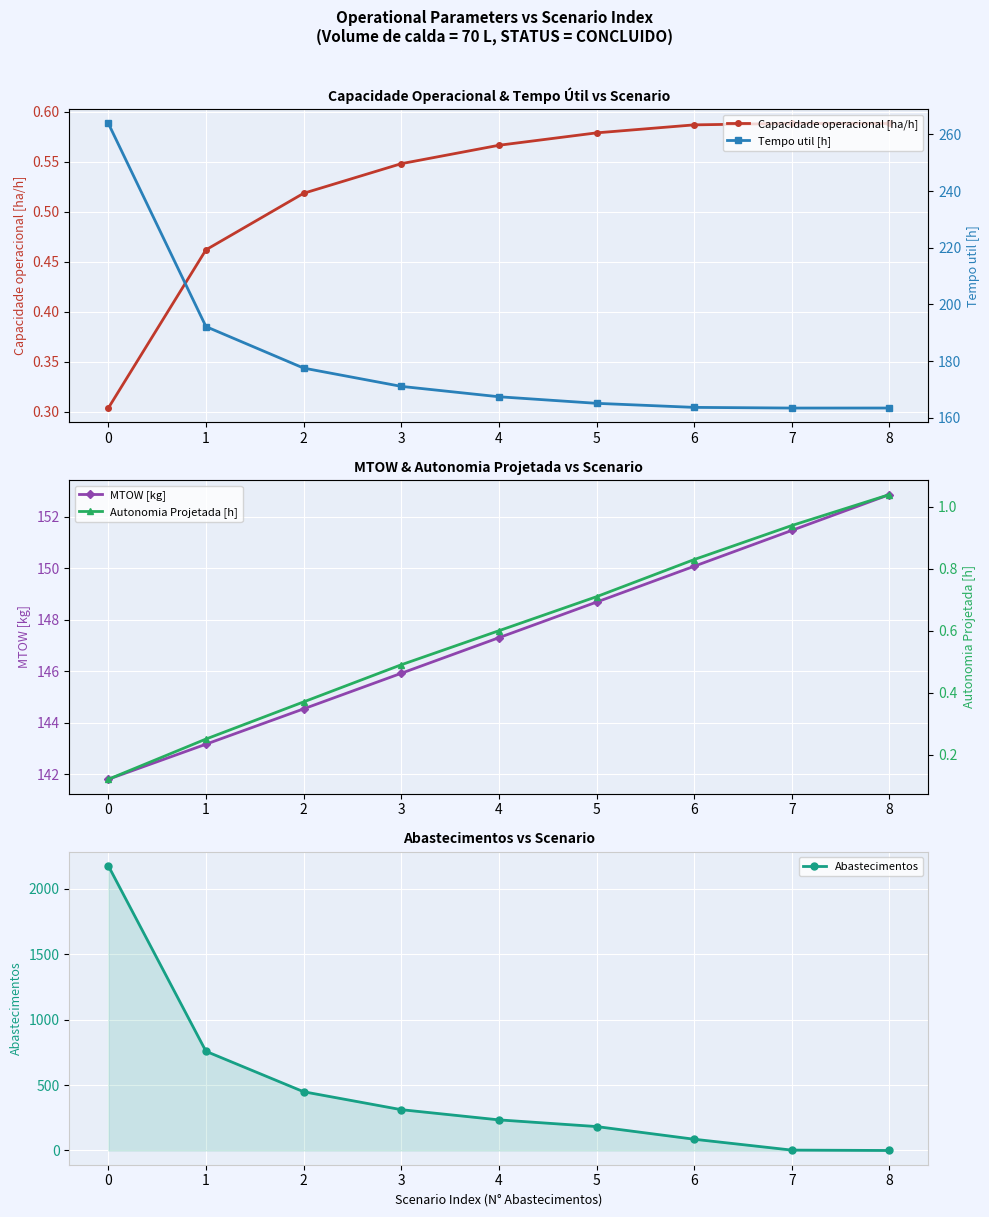

Rank the categories by Tempo util [h] value from highest to lowest.

0, 1, 2, 3, 4, 5, 6, 8, 7